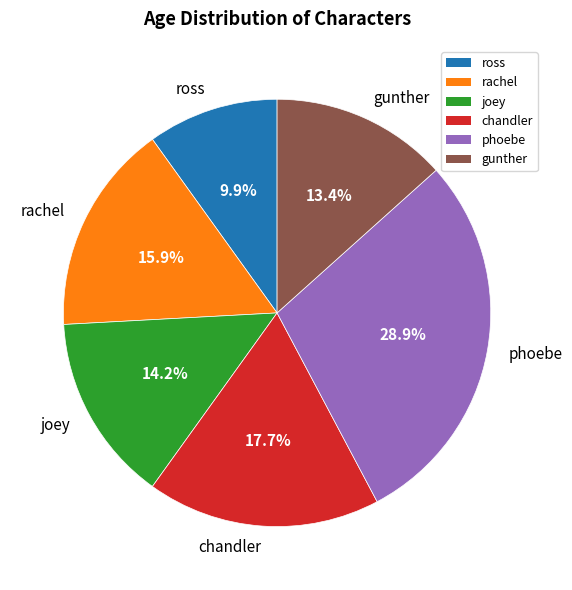

Which slice is the largest?

phoebe